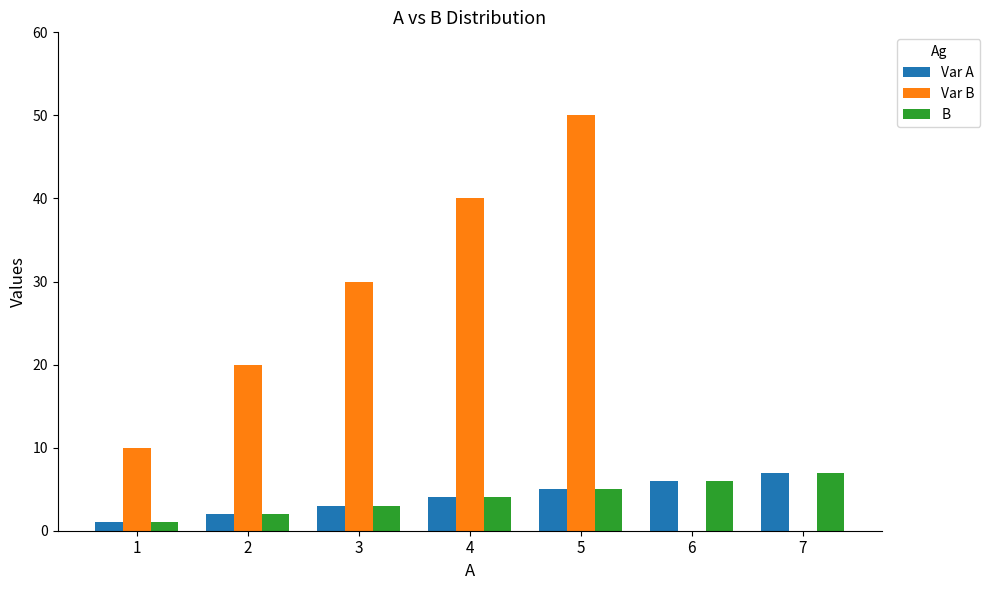

At which category is the sum across all series the highest?

5